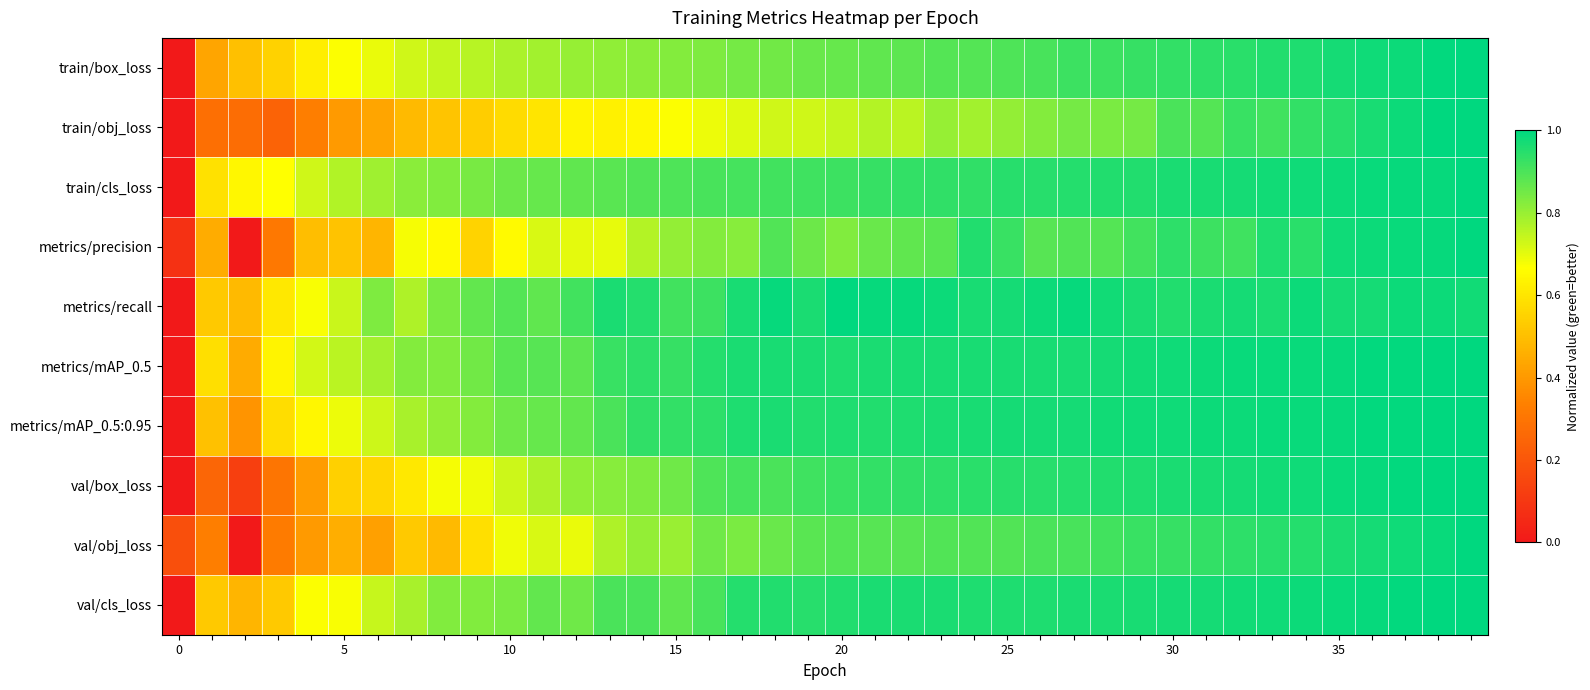

At which category is the sum across all series the highest?

39